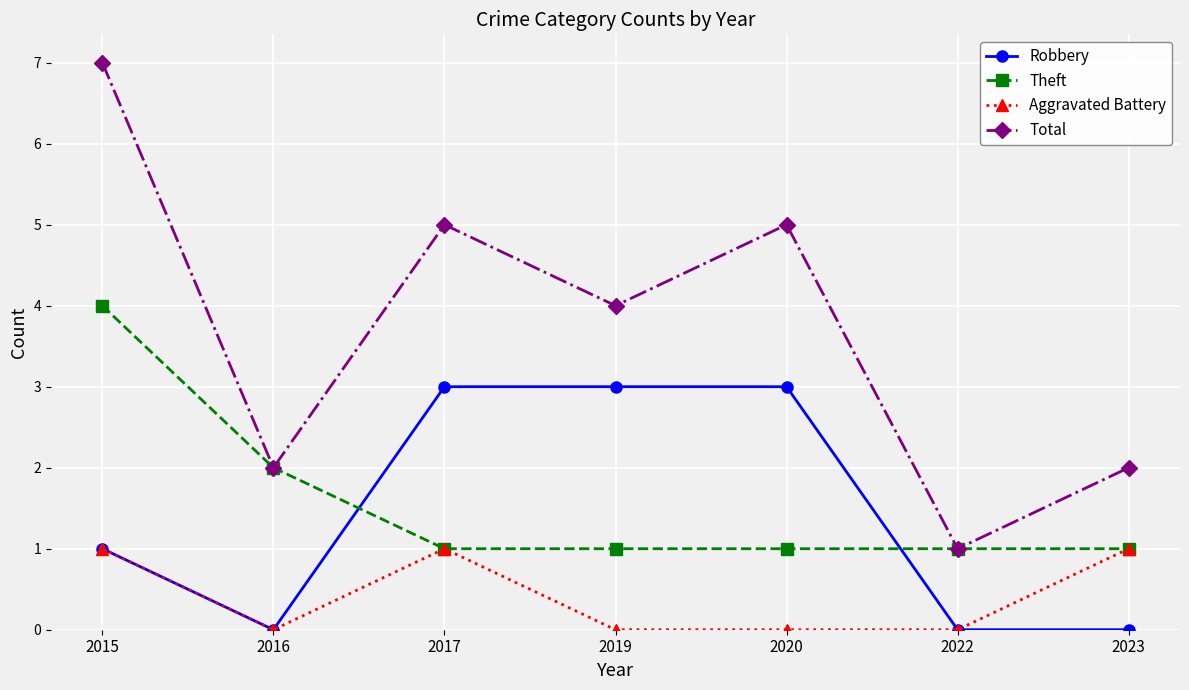

Which series has the widest spread of values?

Total